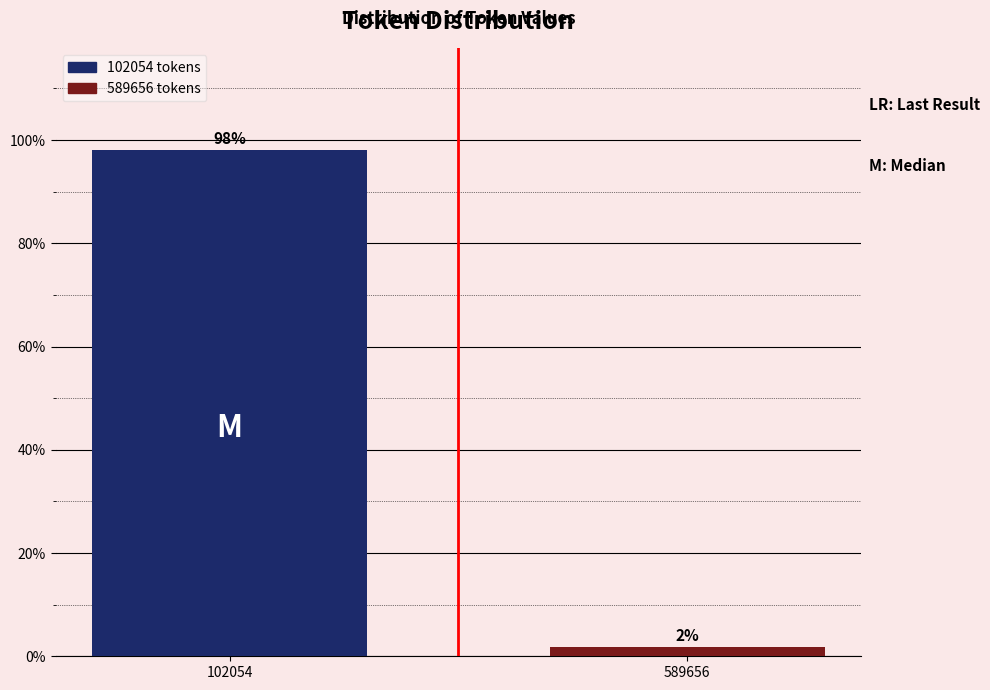

What is the sum of the values at 589656 and 102054?

100.0